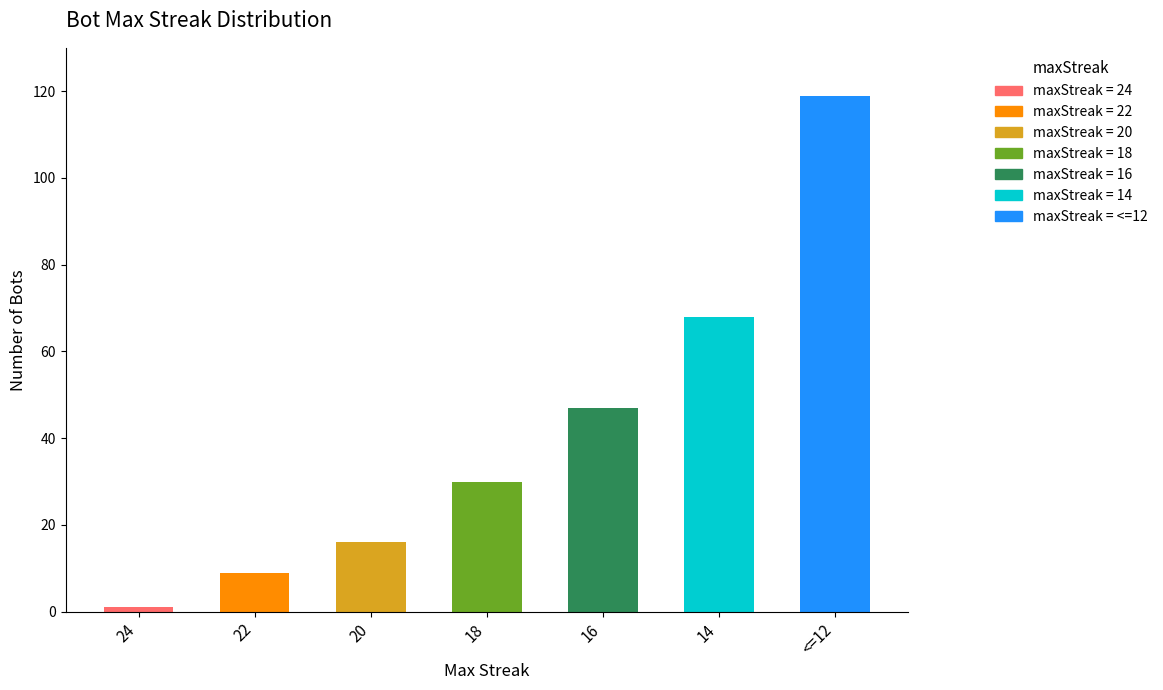

The chart shows a value of 11 at 20. True or false?

False